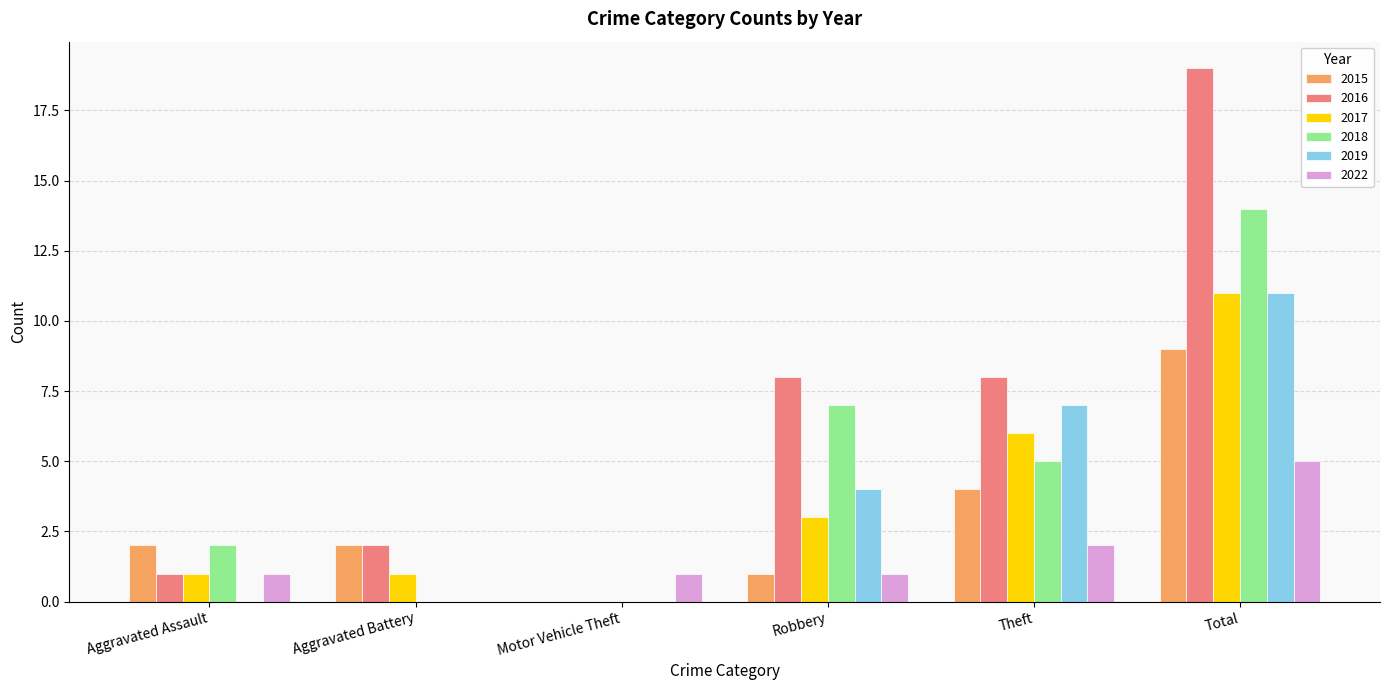

What is the maximum value for 2019?

11